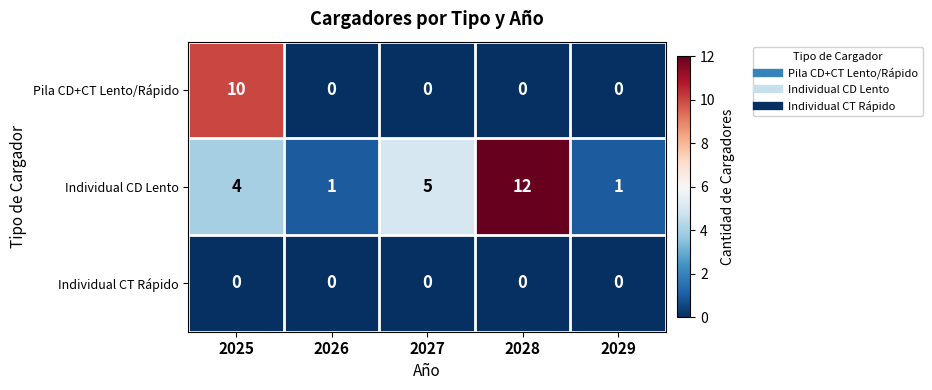

What is the average value of the Individual CD Lento series?

5